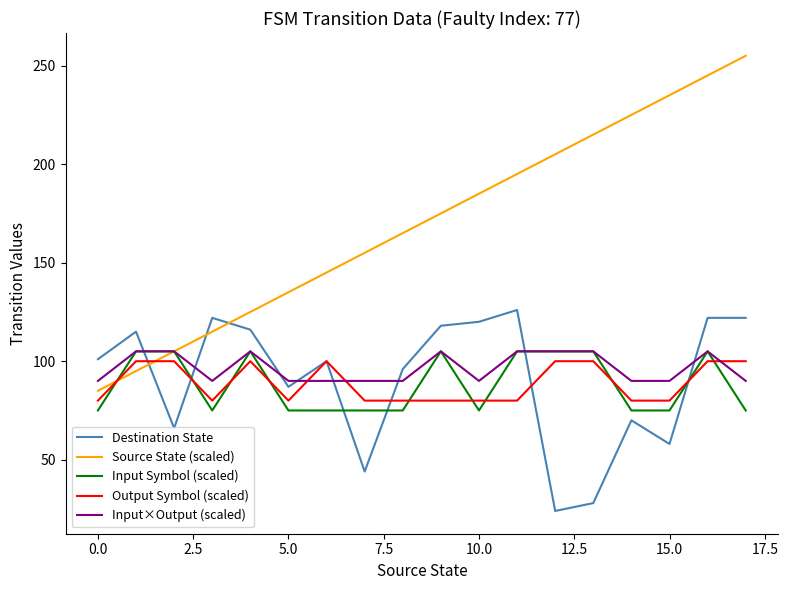

Which series has the largest total across all categories?

Source State (scaled)